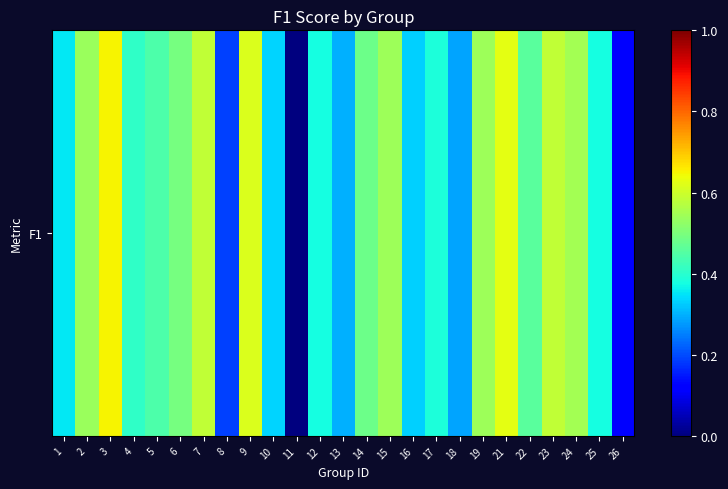

What is the change in value from 7 to 11?

-0.6